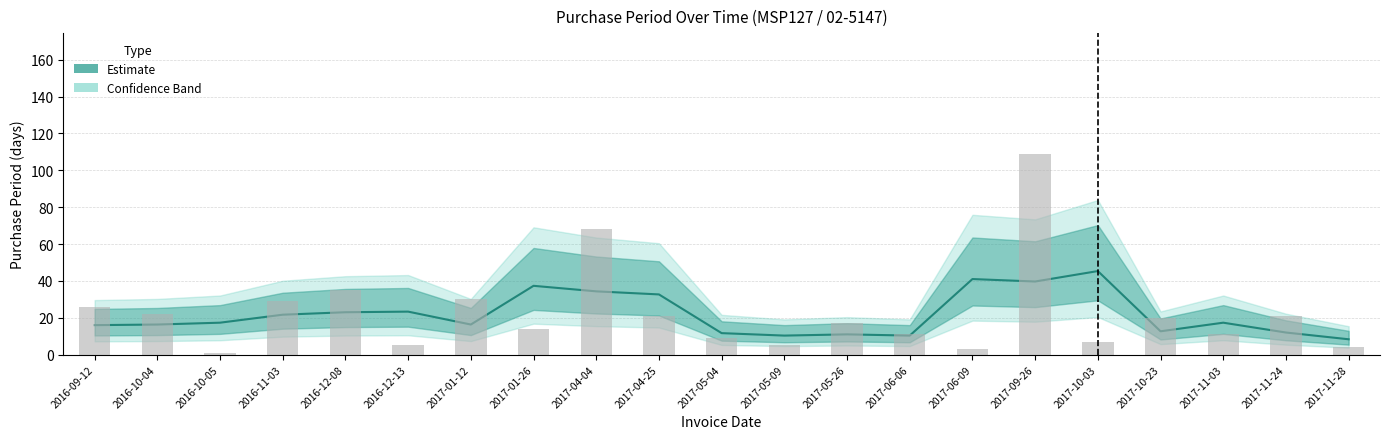

List the labels in order of value, smallest first.

2016-10-05, 2017-06-09, 2017-11-28, 2016-12-13, 2017-05-09, 2017-10-03, 2017-05-04, 2017-06-06, 2017-11-03, 2017-01-26, 2017-05-26, 2017-10-23, 2017-04-25, 2017-11-24, 2016-10-04, 2016-09-12, 2016-11-03, 2017-01-12, 2016-12-08, 2017-04-04, 2017-09-26